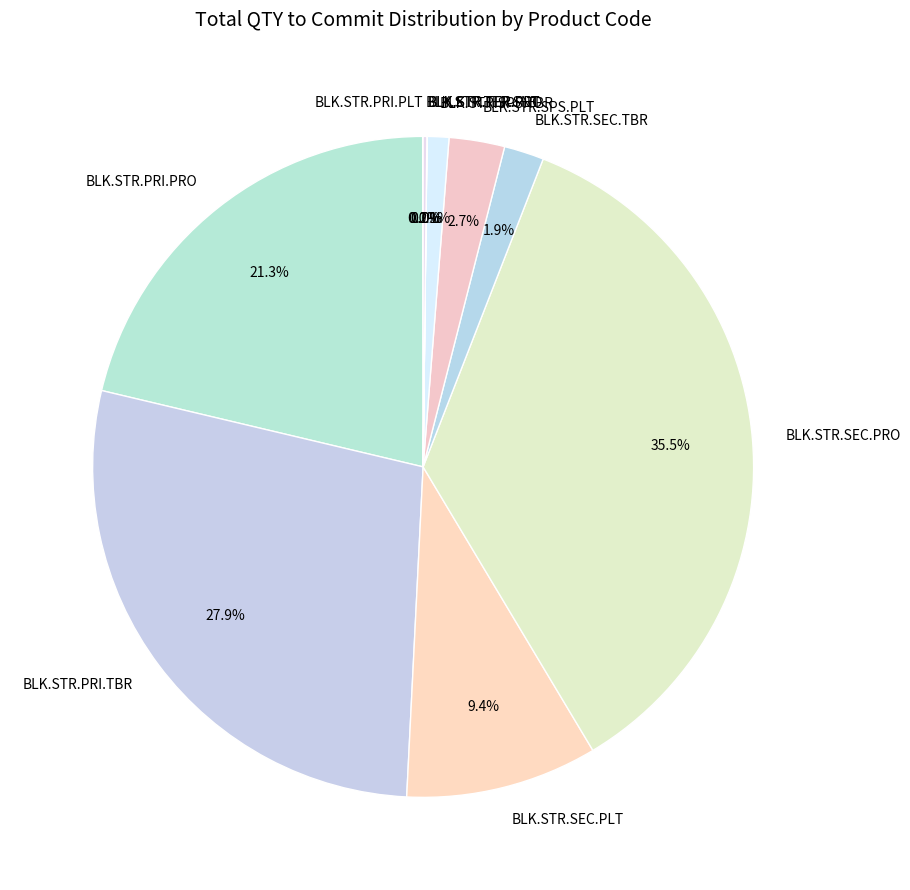

What percentage is NOT represented by BLK.STR.SEC.PRO?

64.5%